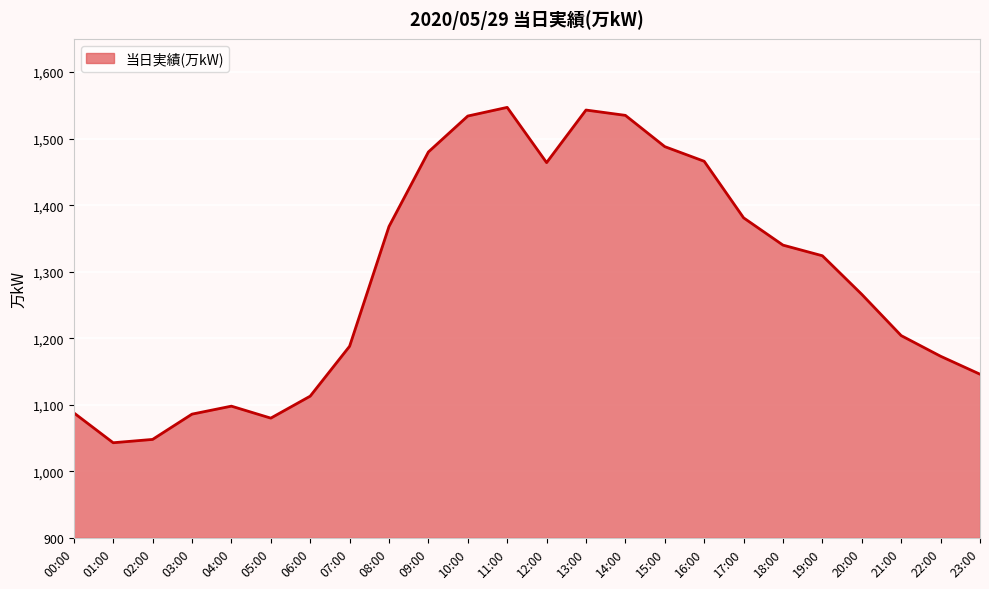

What is the difference between the maximum and minimum values?

504